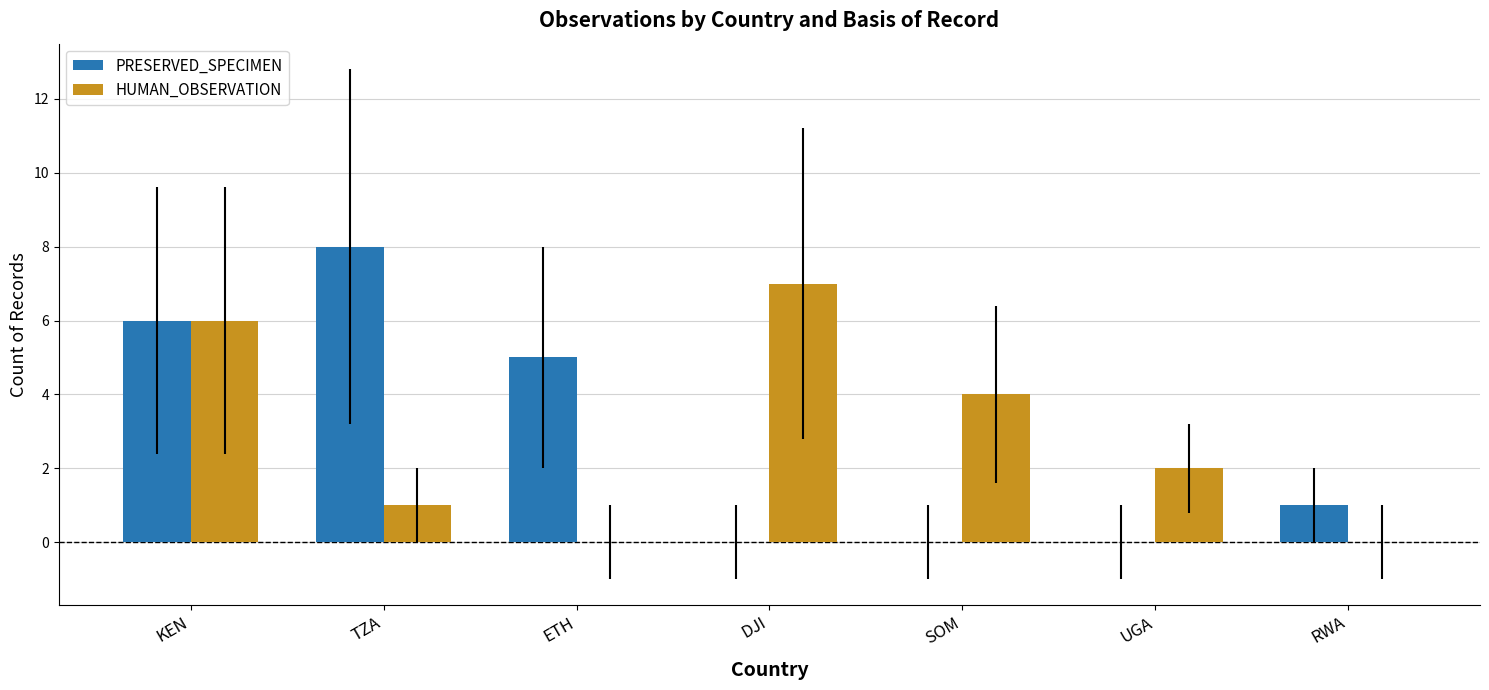

The HUMAN_OBSERVATION series shows 2 at UGA. True or false?

True